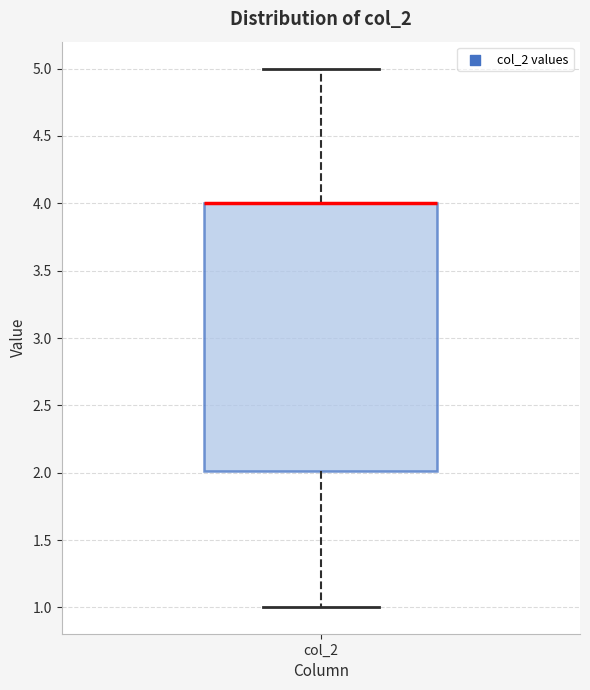

Where does the lower whisker of the box for col_2 end on the y-axis? The values are not printed on the chart, so give them approximately, as read against the axis.

1